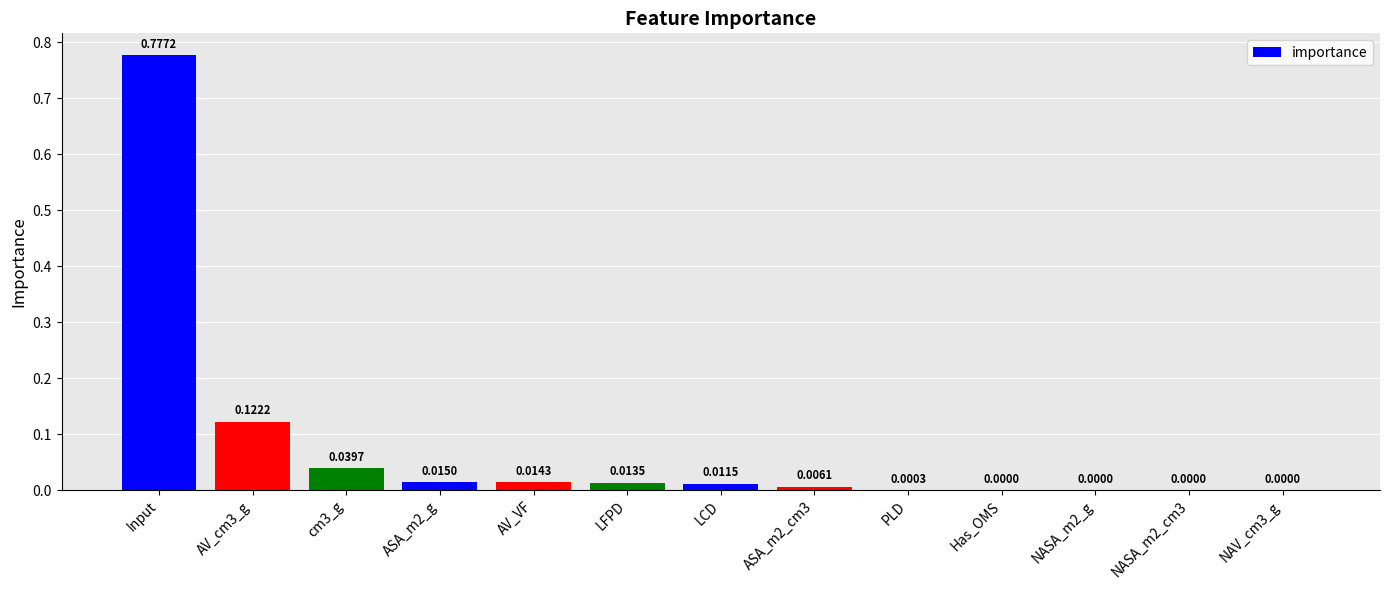

Between cm3_g and Input, which is larger?

Input